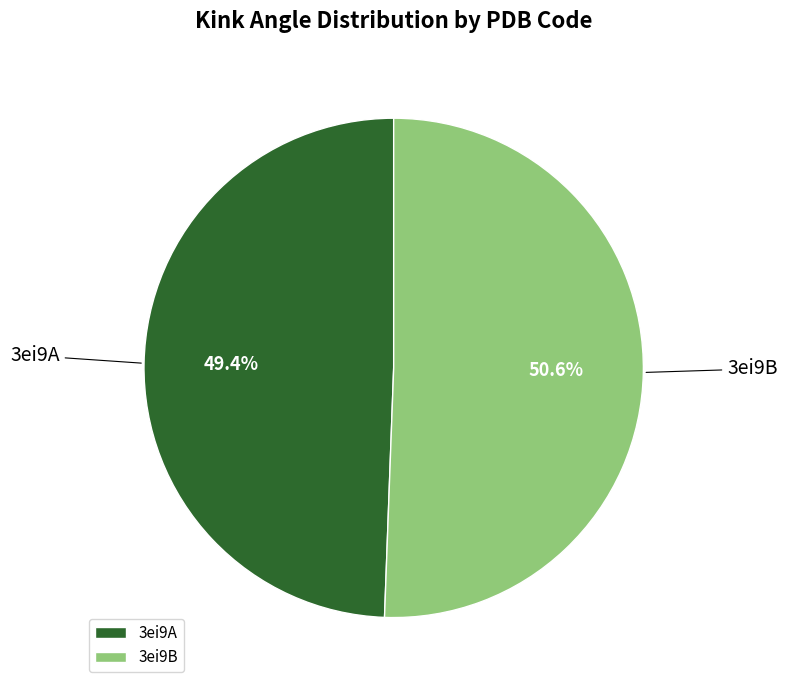

To the nearest percent, what percentage of the pie is 3ei9A?

49%